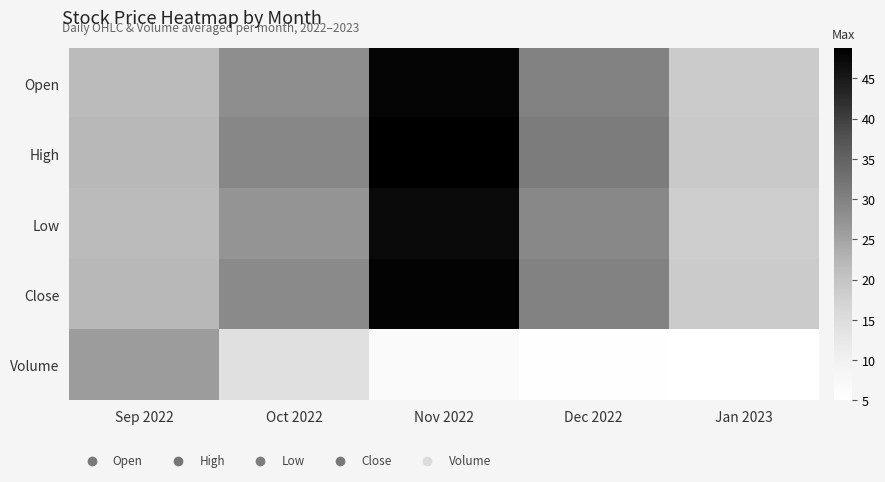

Count the number of categories in the chart.

5